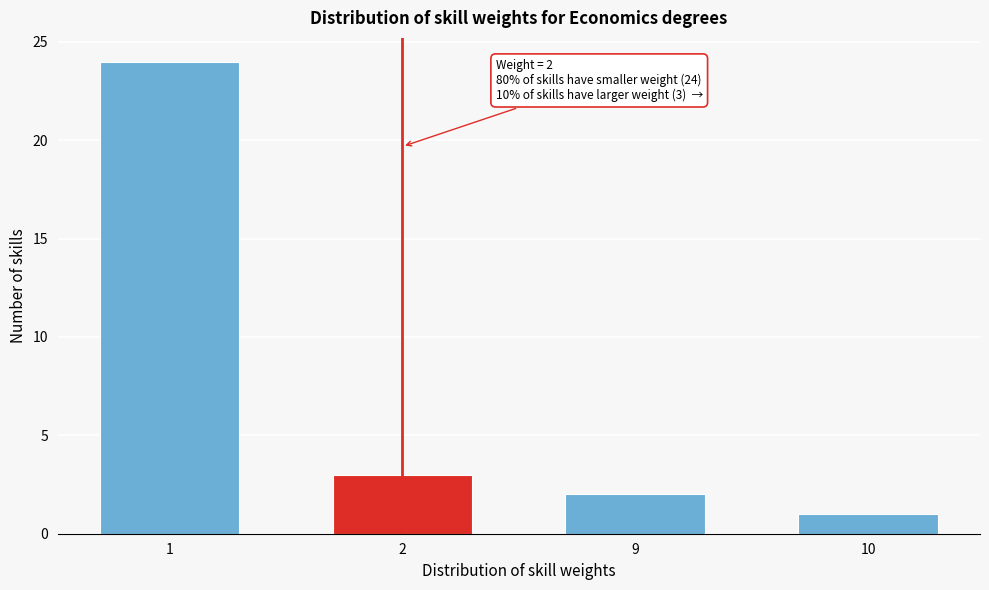

Reading right to left, what are all the values shown in this chart?

1	2	3	24